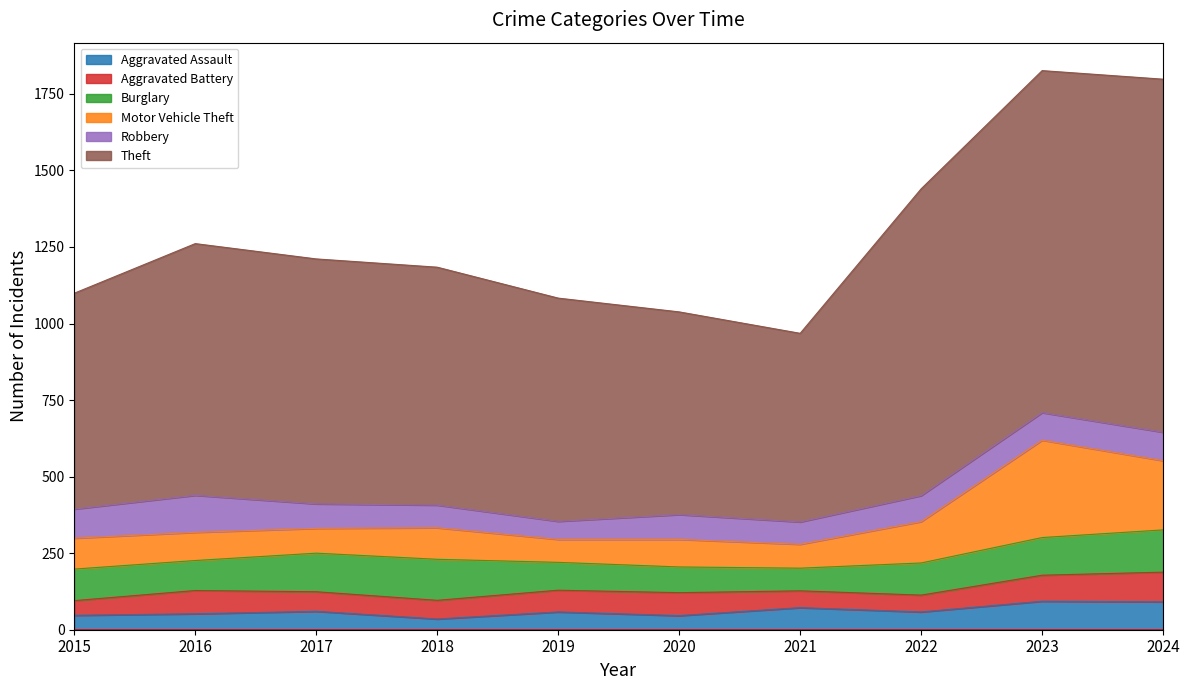

How many series are shown in this chart?

6